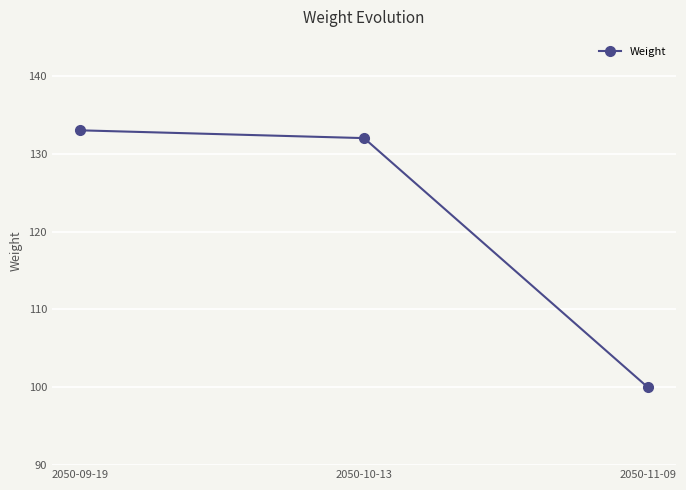

Is this an area chart (filled region under the line)?

No